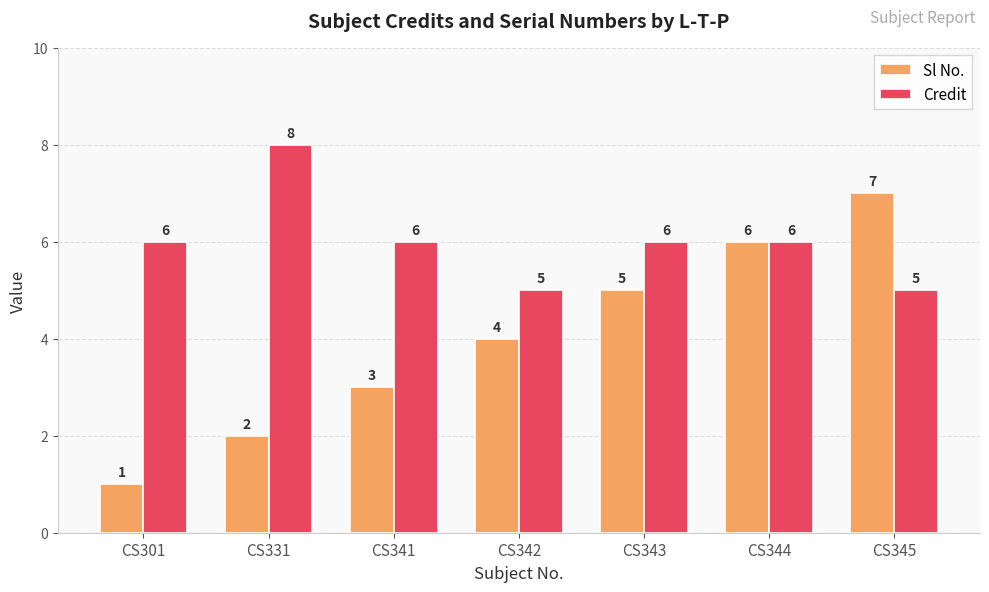

What is the difference between the second highest and second lowest values in the Credit series?

1